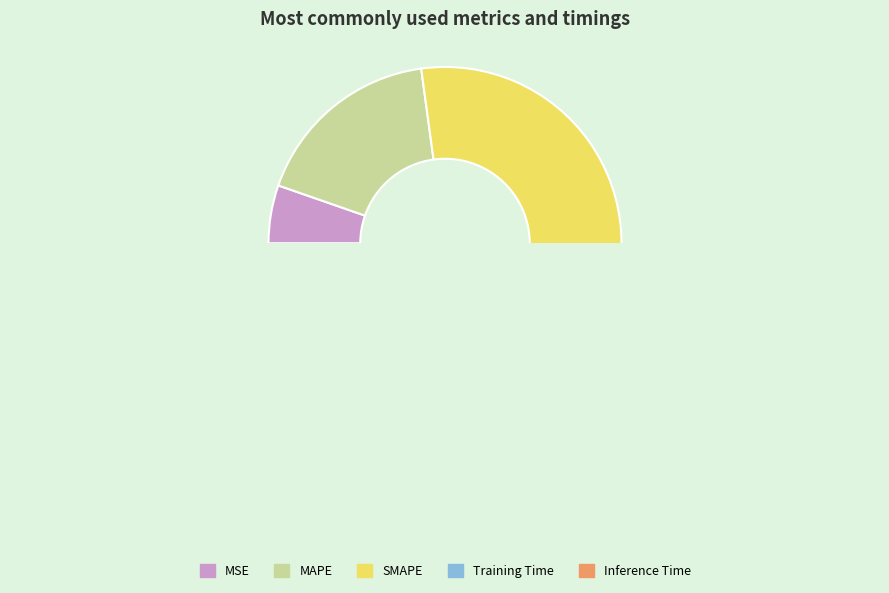

How many slices are in this pie chart?

5